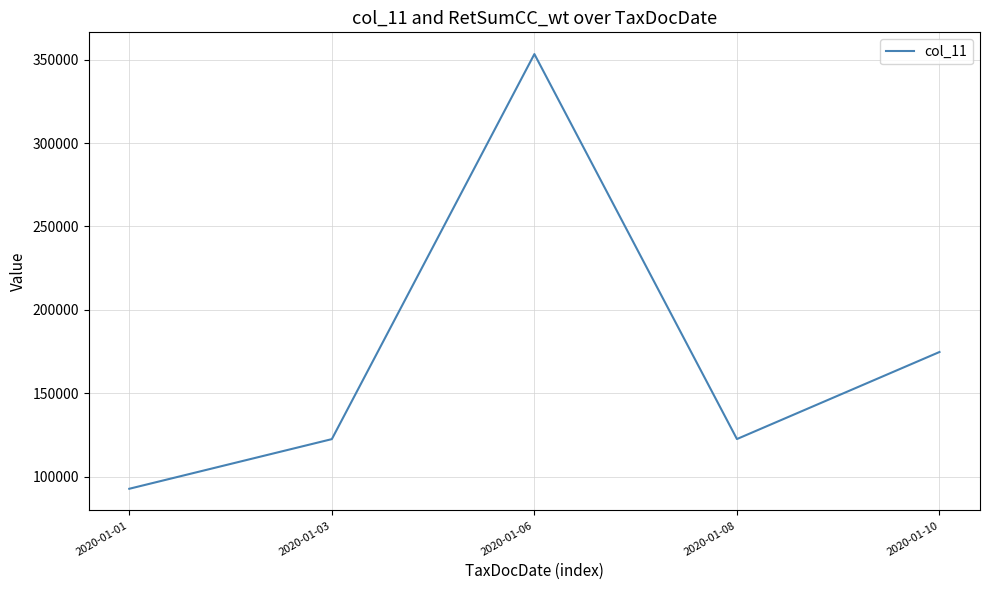

The chart shows a value of 175854.8 at 2020-01-03. True or false?

False